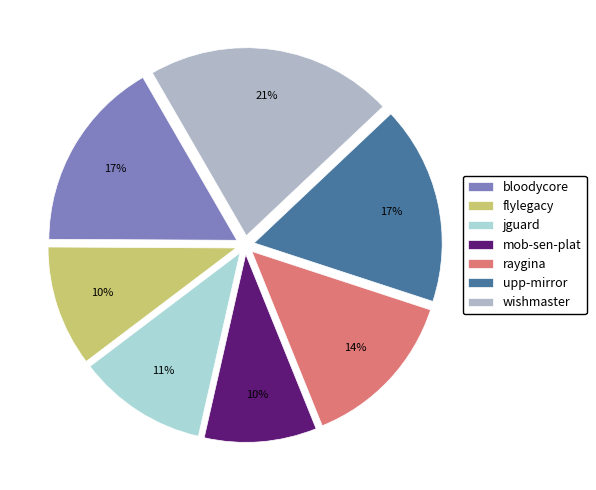

How many slices are in this pie chart?

7